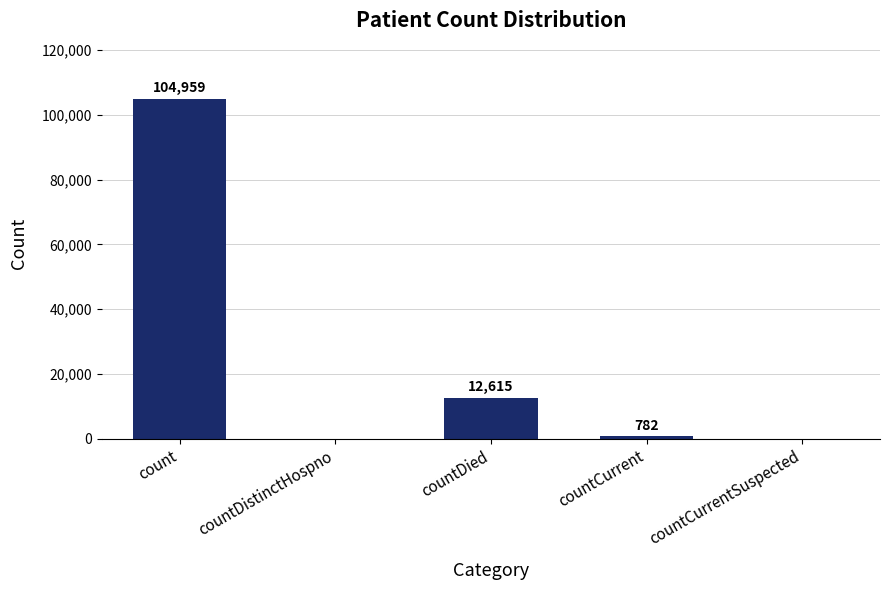

What is the change in value from countDied to countCurrent?

-11833